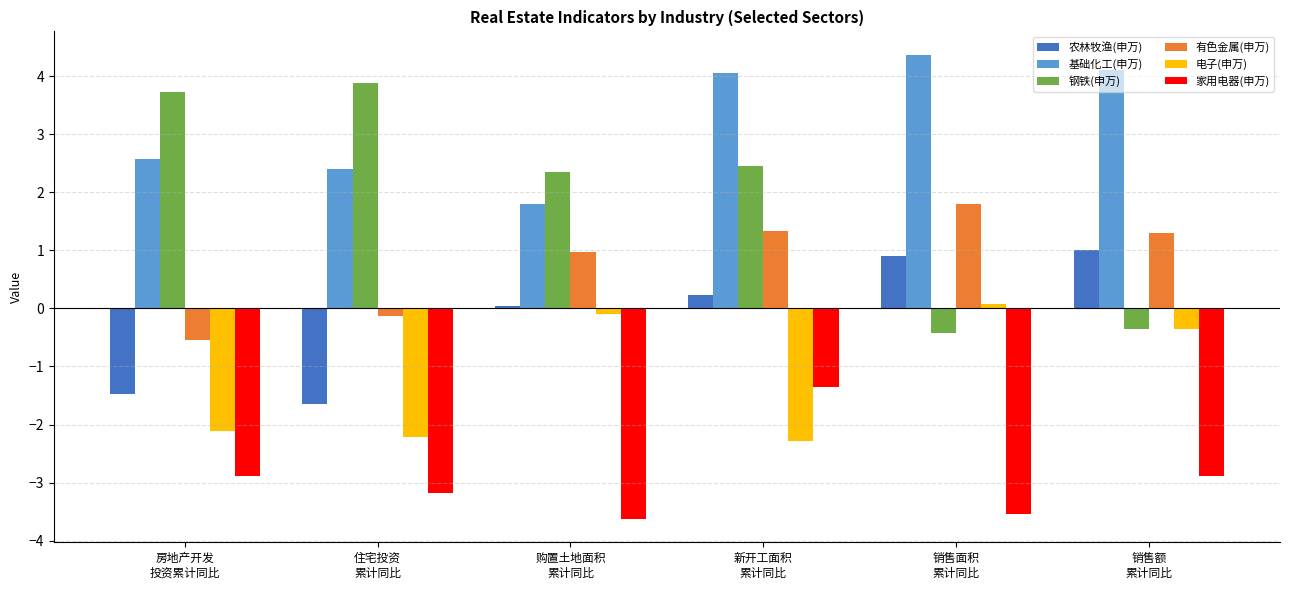

Between 购置土地面积
累计同比 and 销售额
累计同比, which series saw the biggest shift?

钢铁(申万)